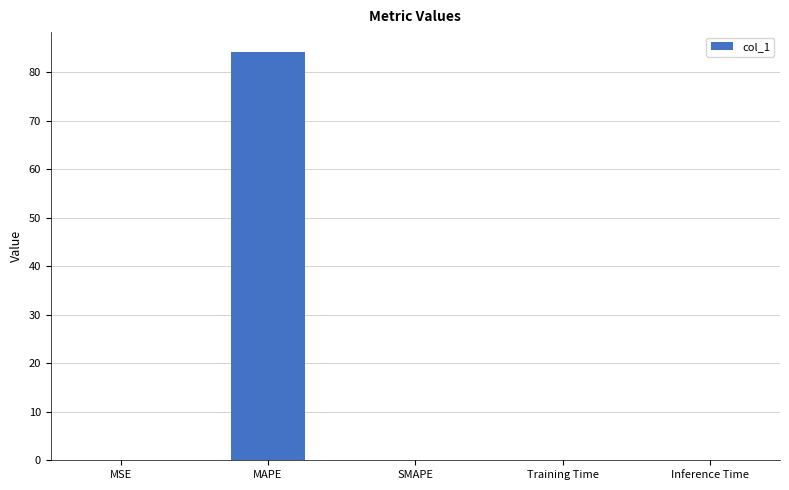

What is the maximum value shown in the chart?

84.0